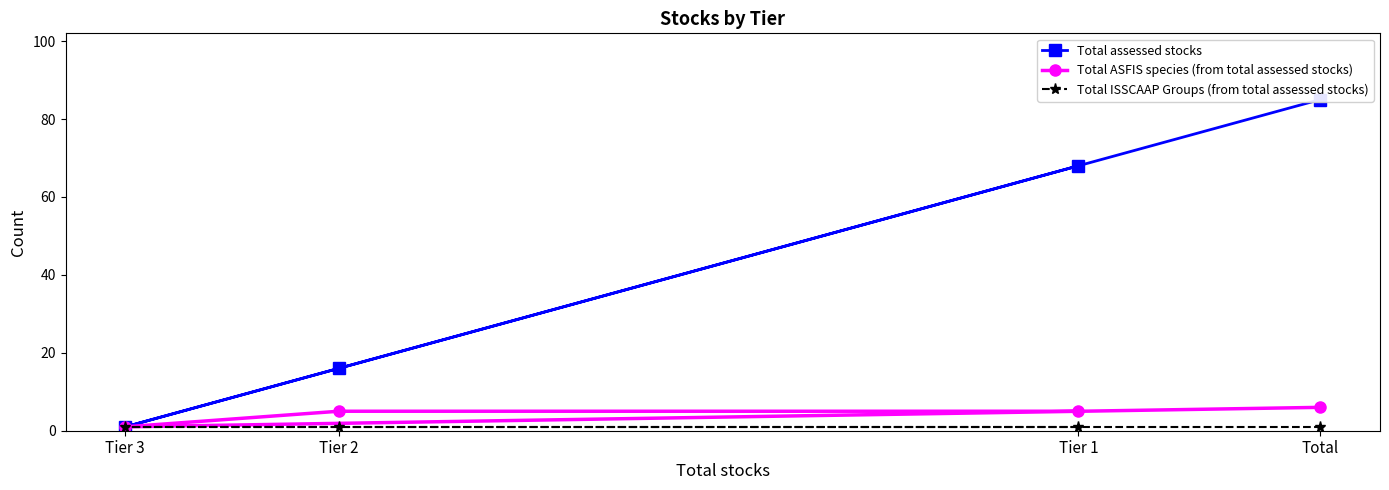

Does the chart have visible grid lines?

No